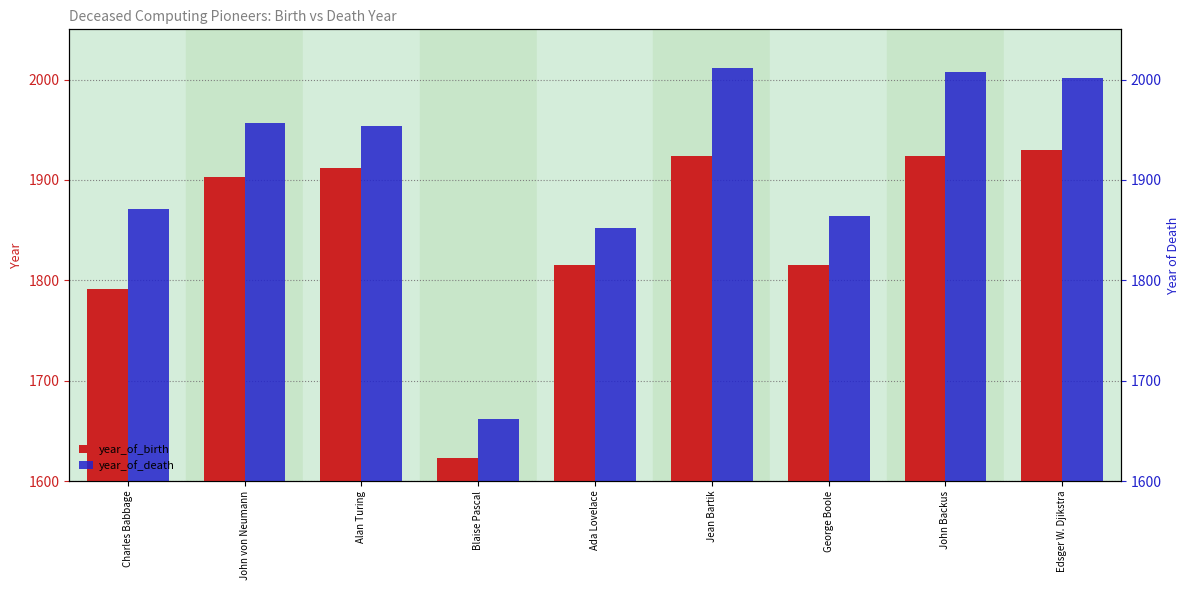

How many values in the year_of_death series are below 1954?

4